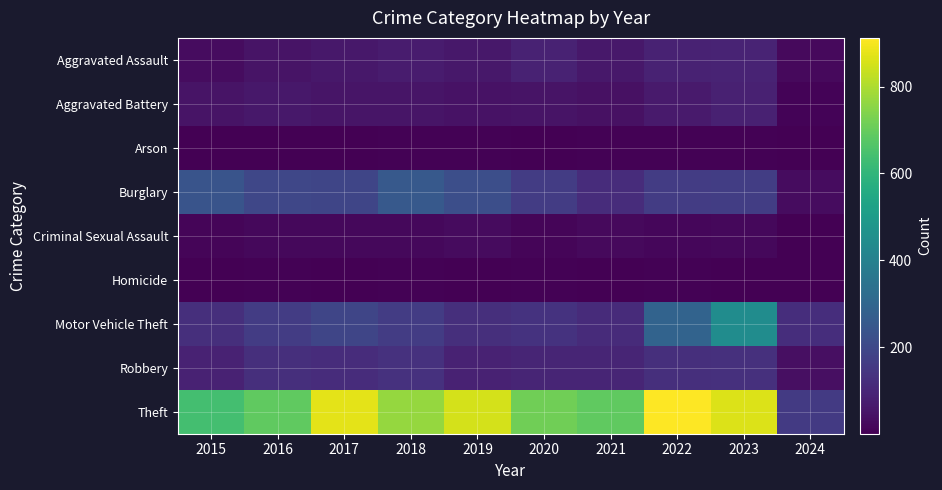

What is the minimum value shown in the chart?

1